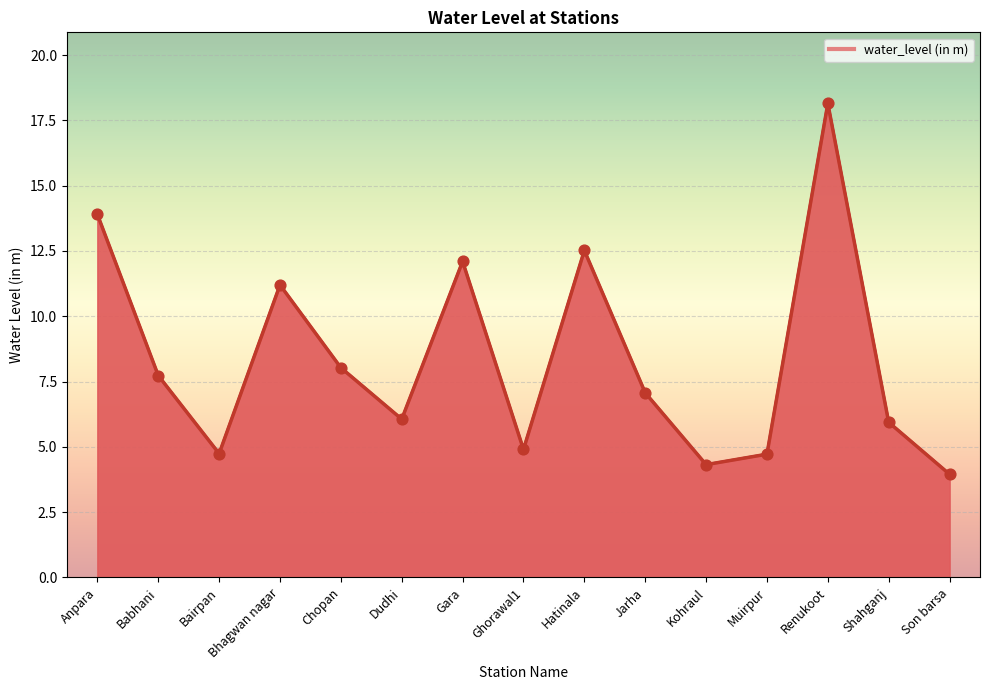

What is the change in value from Ghorawal1 to Kohraul?

-0.6